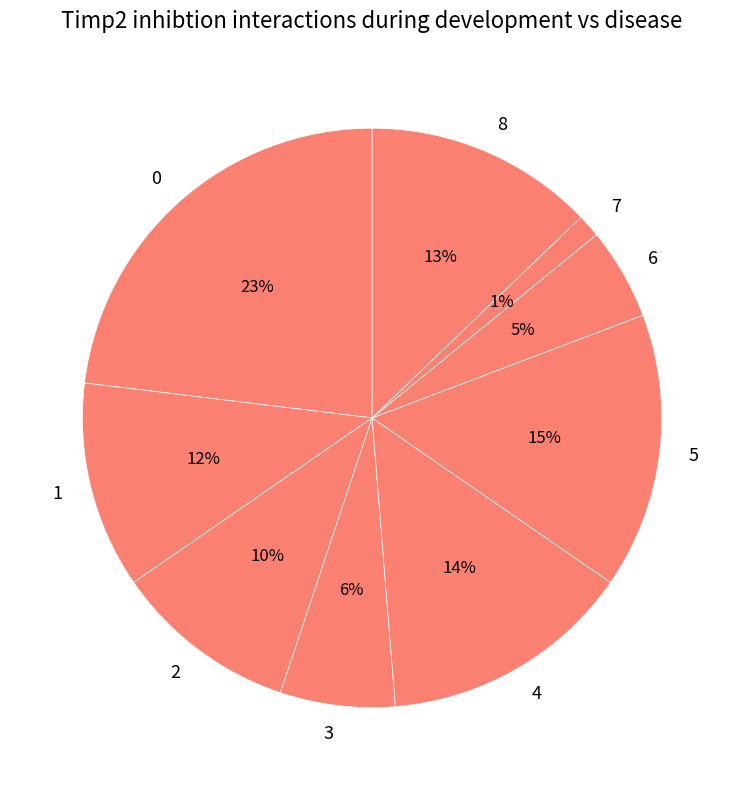

Is it true that 7 is 8% of the pie?

False